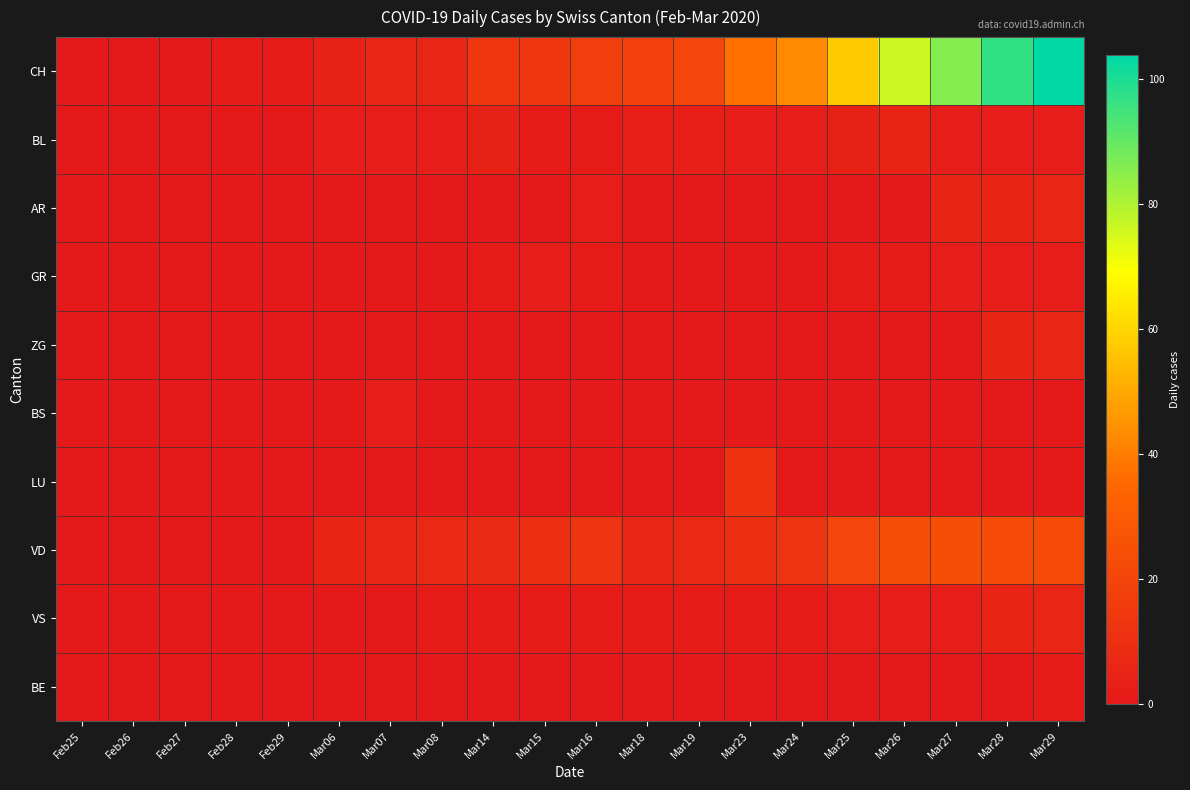

Between Mar16 and Mar24, which is larger?

Mar24